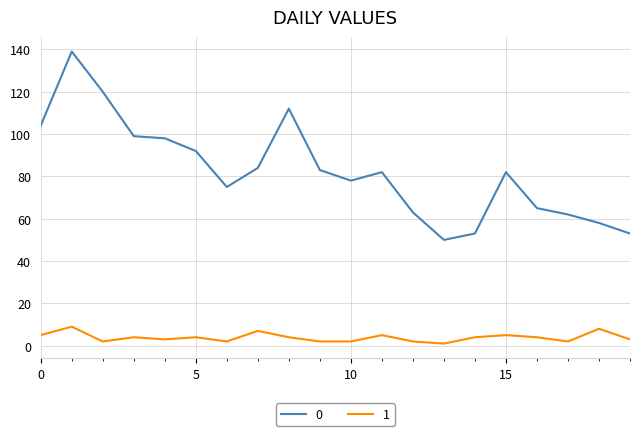

True or false: 1 and 0 cross at least once.

False